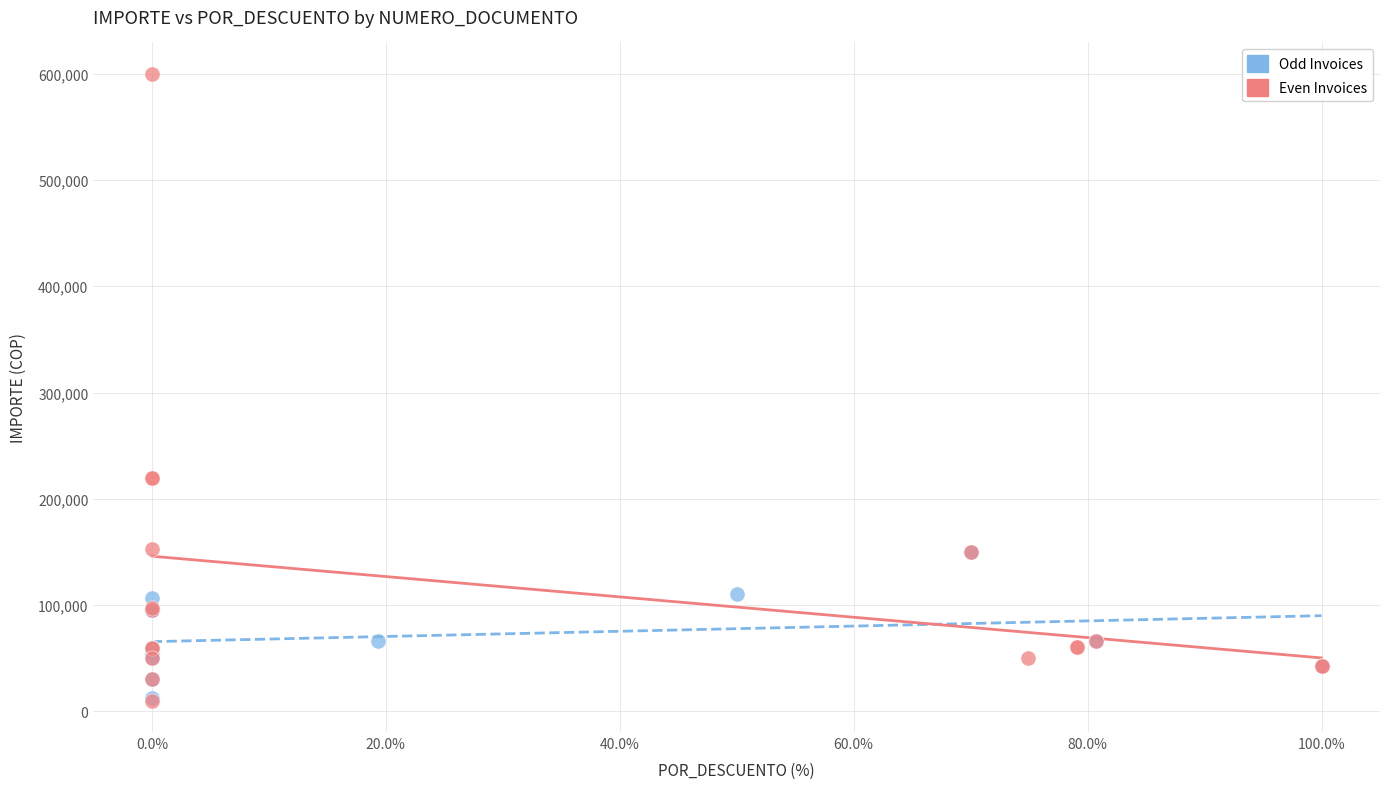

Which series has the largest Y range (max minus min)?

Even Invoices